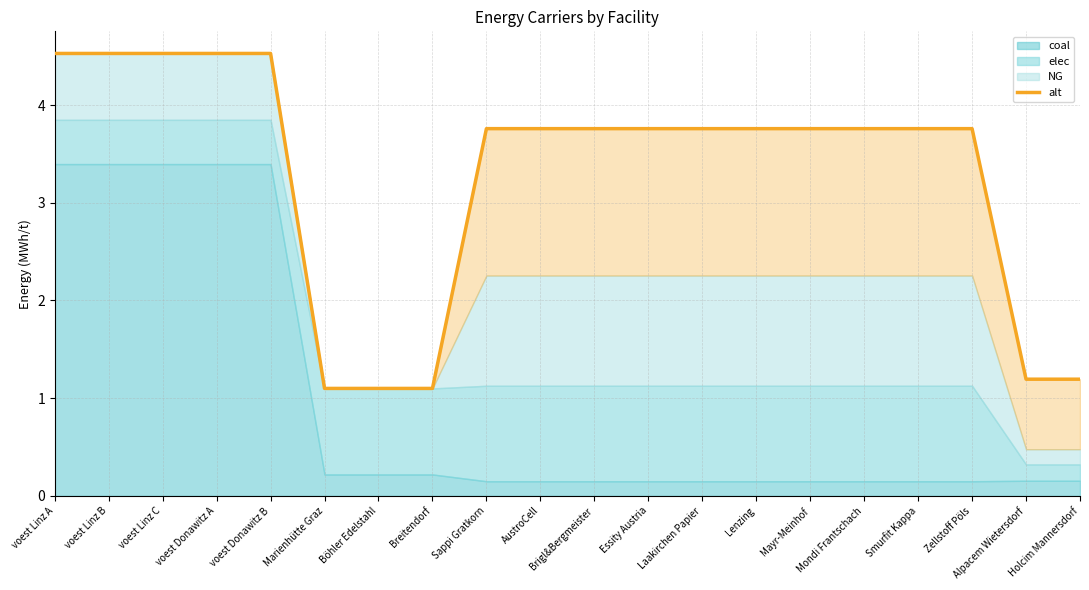

What is the label of the 9th point from the left?

Sappi Gratkorn